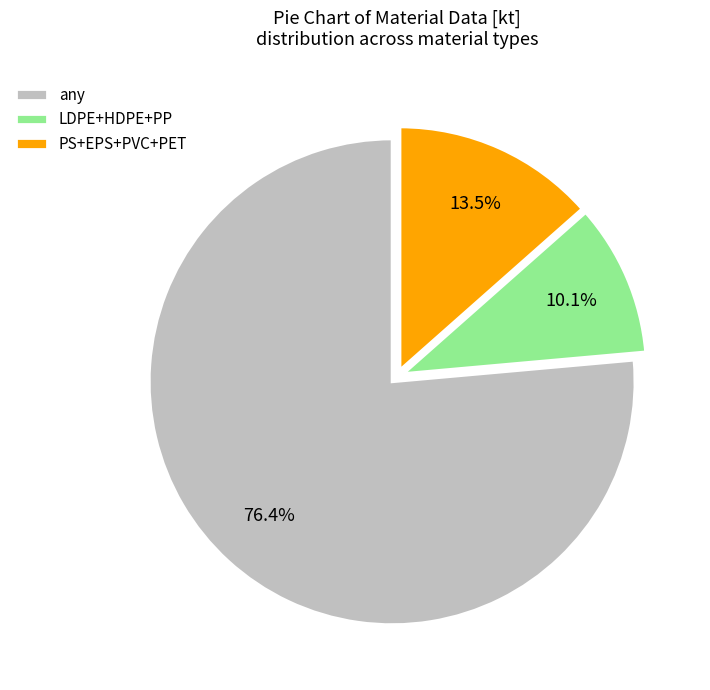

Which slice is the largest?

any